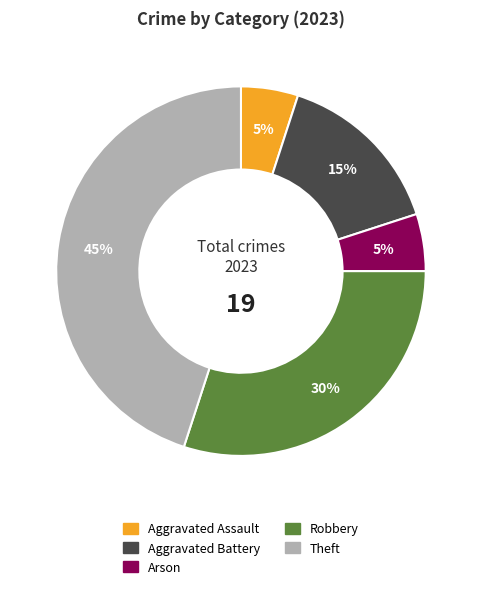

How many slices are in this pie chart?

5